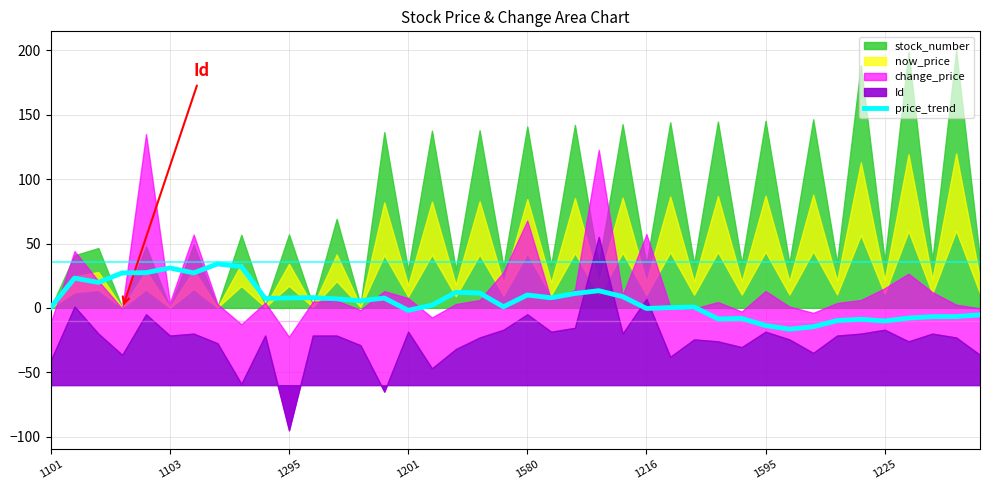

What is the minimum value for price_trend?

-16.5